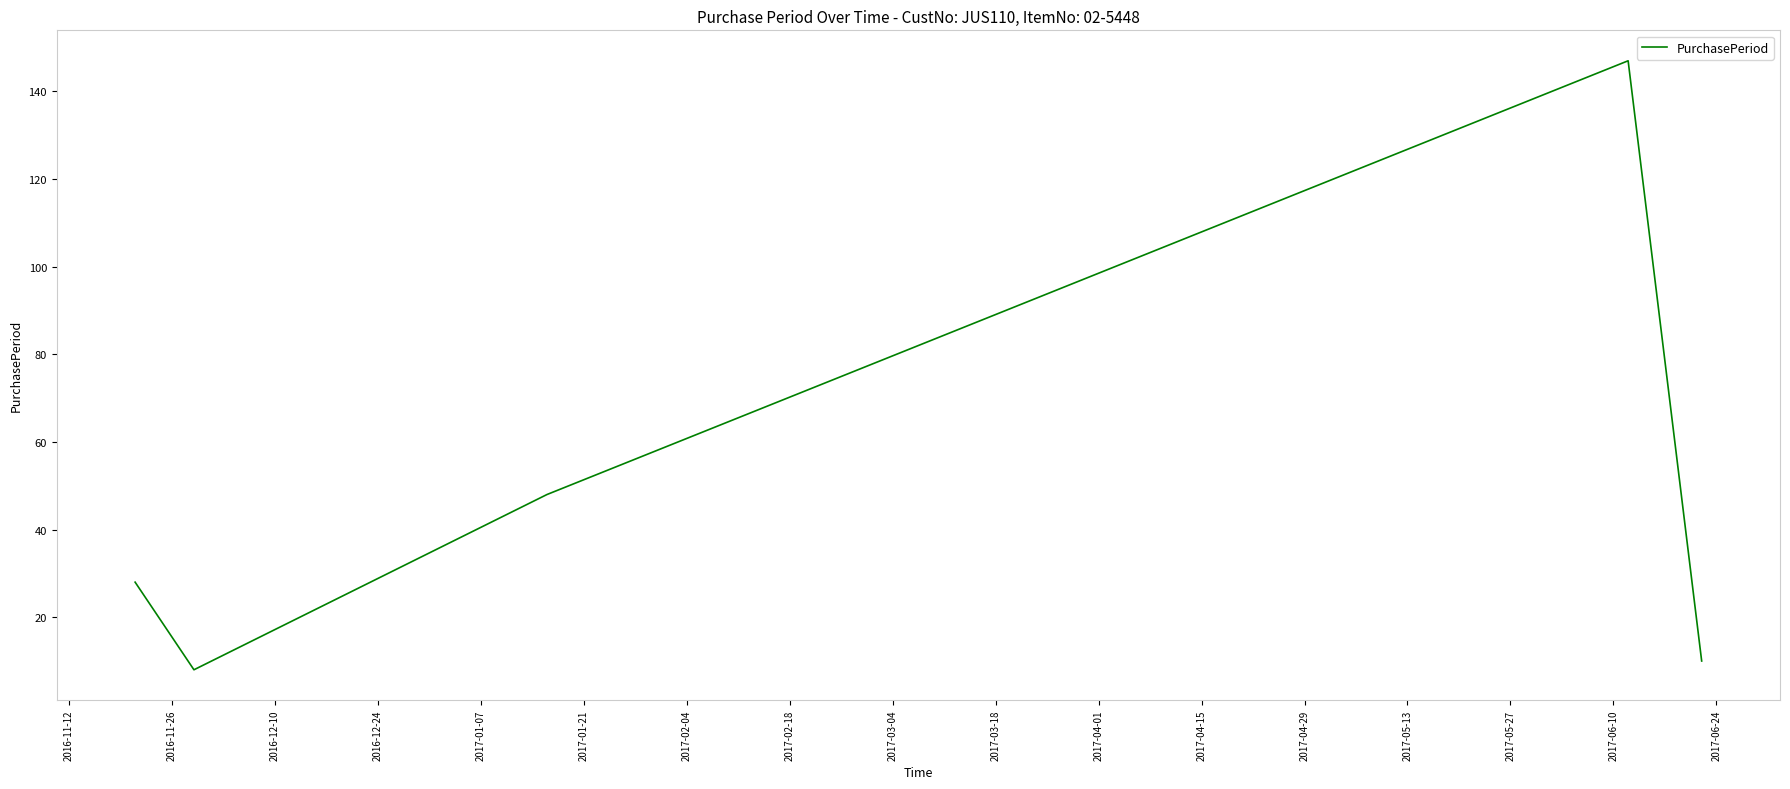

True or false: the data has more than 2 interior local peaks.

False